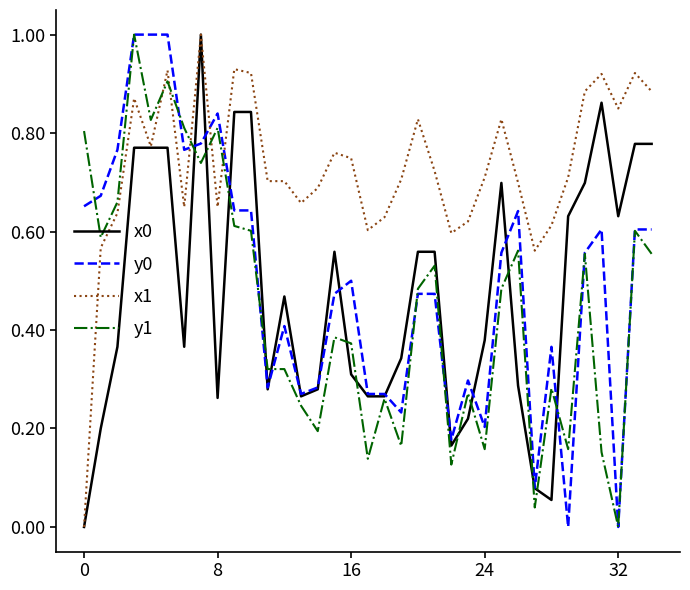

Which series ends up on top after the final intersection of y1 and x1?

x1